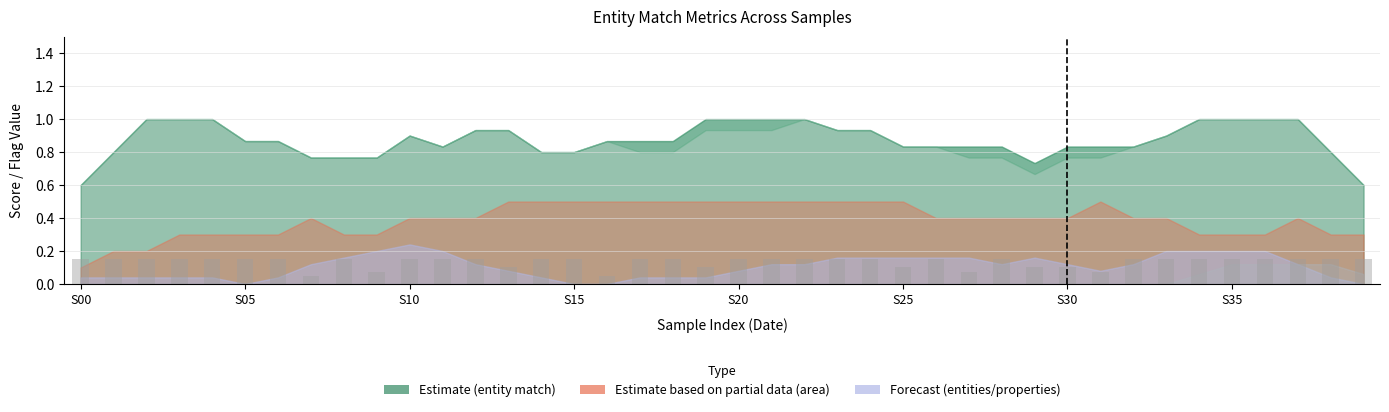

Count the values in the range 0 to 1.

40